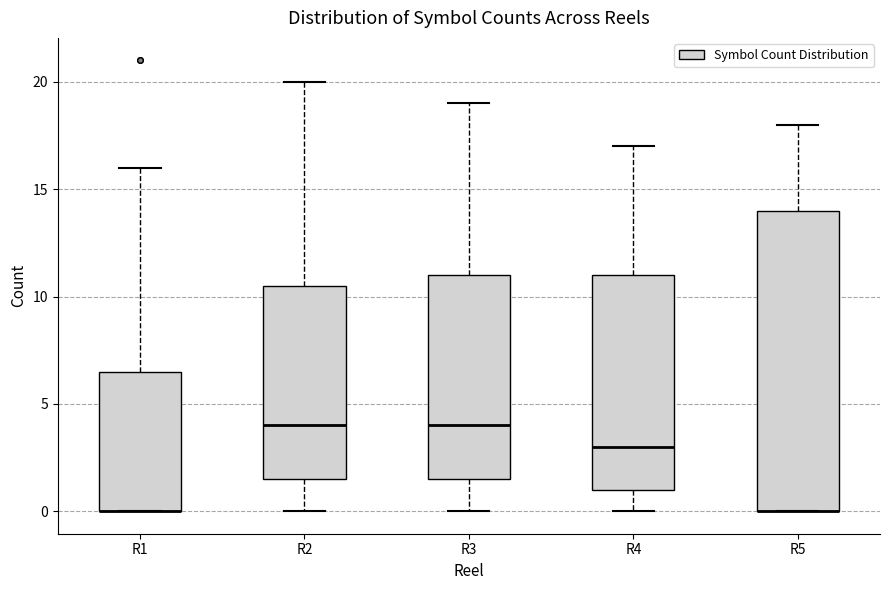

Comparing the boxes themselves (not the whiskers), which one is the tallest?

R5